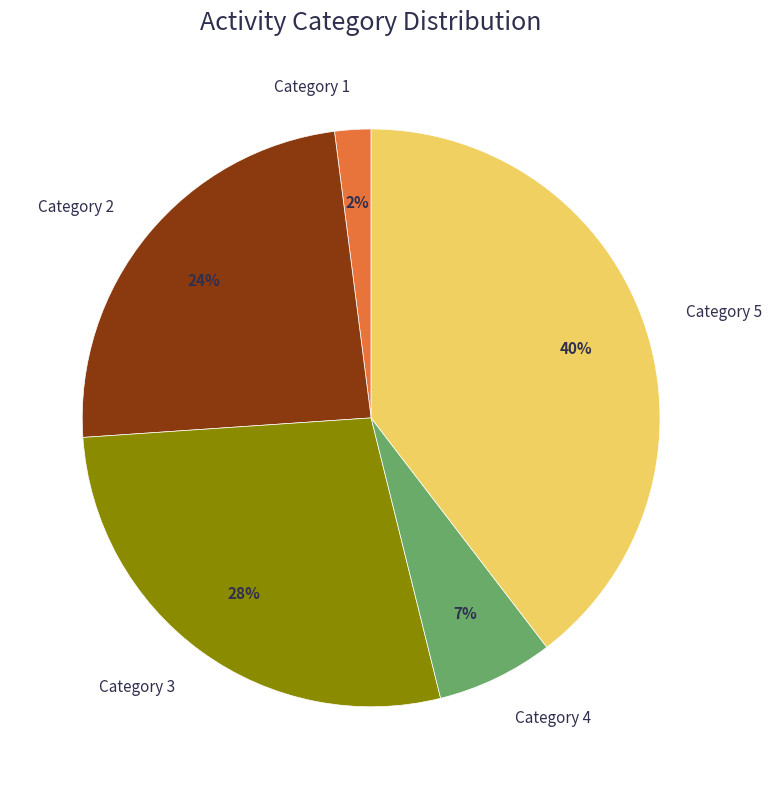

To the nearest percent, what is the difference between the largest and smallest slice percentages?

38%